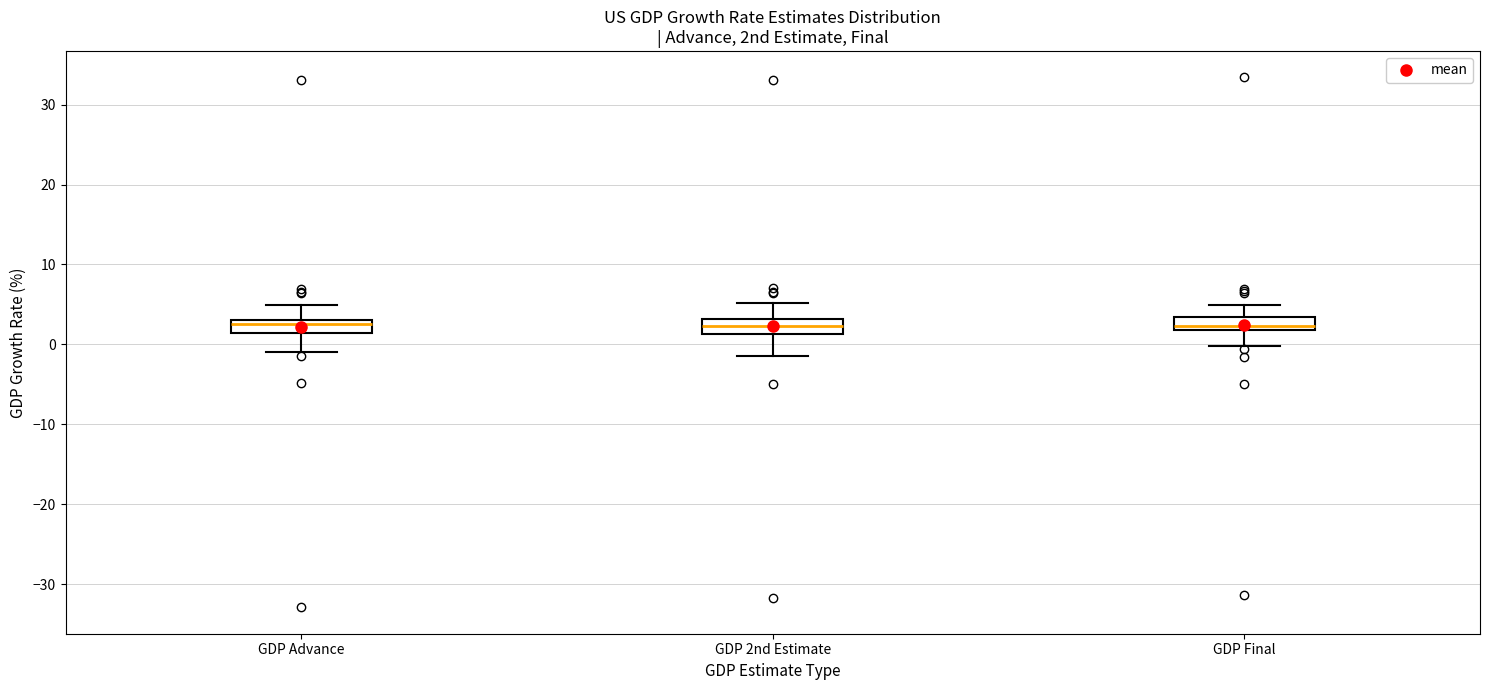

Reading left to right, read every box against the y-axis: the position of its median line, the range the box covers, and the ends of its whiskers. The values are not printed on the chart, so give them approximately, as read against the axis.

GDP Advance: median 3 (just below the box's upper edge), box 1 to 3, whiskers -1 to 5
GDP 2nd Estimate: median 2, box 1 to 3, whiskers -1 to 5
GDP Final: median 2 (just above the box's lower edge), box 2 to 3, whiskers 0 to 5